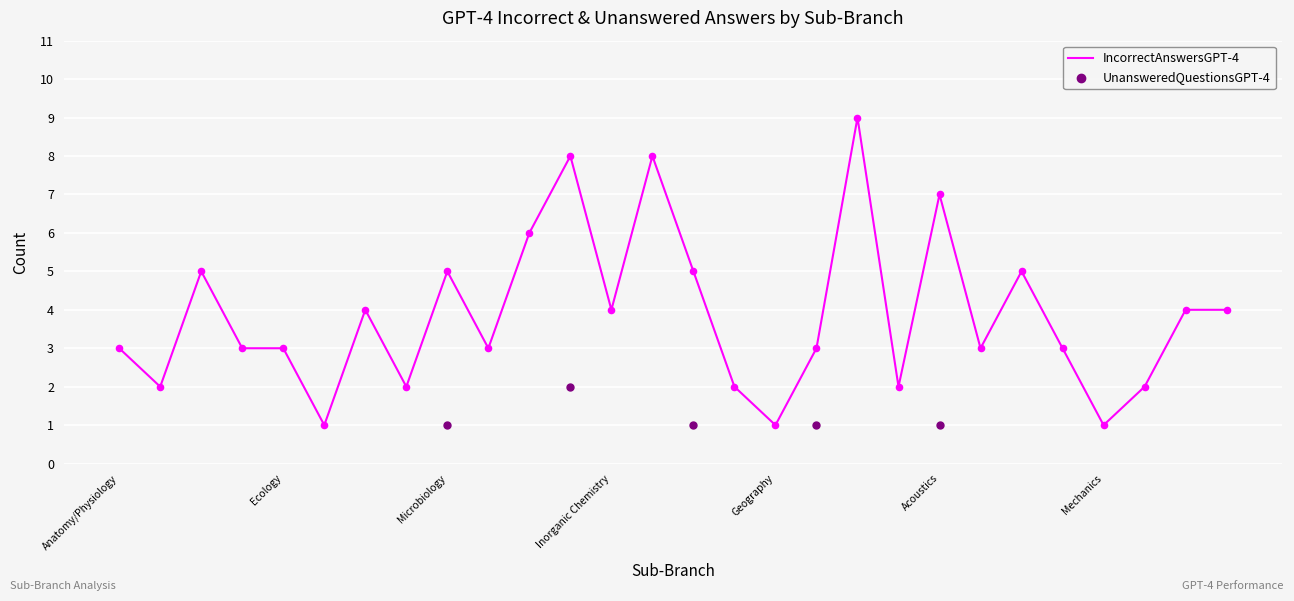

What is the ratio of the value at Microbiology to the value at Astronomy?

1.7